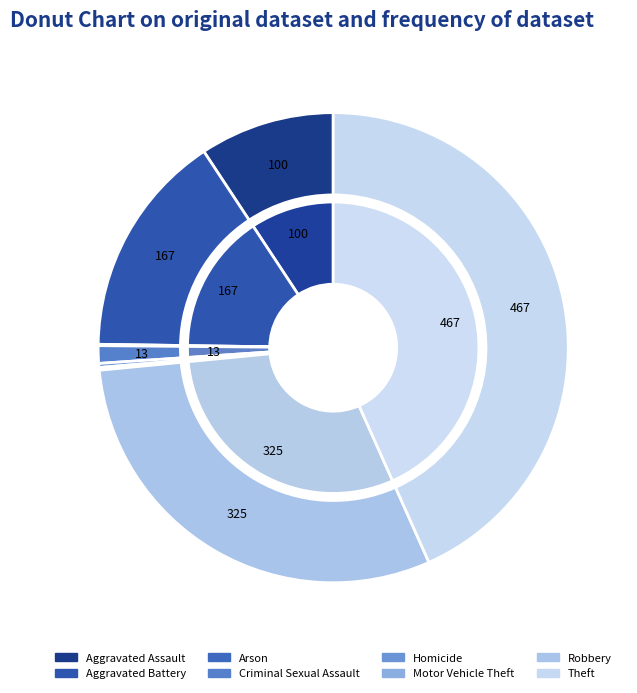

How many segments does this pie chart have?

8